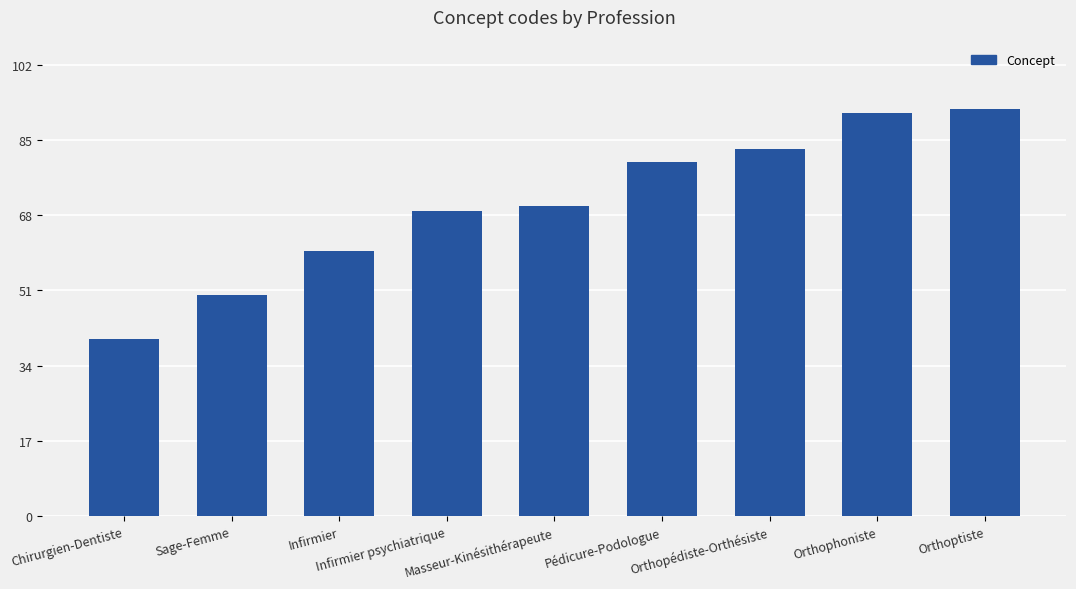

How many values are below 70?

4